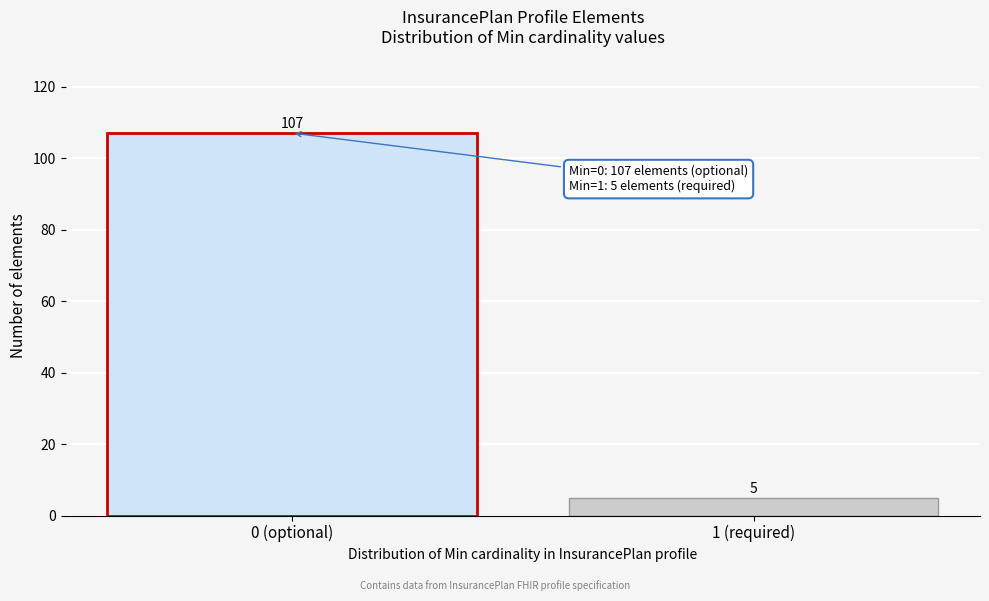

Reading left to right, transcribe all the data shown in this chart.

107	5